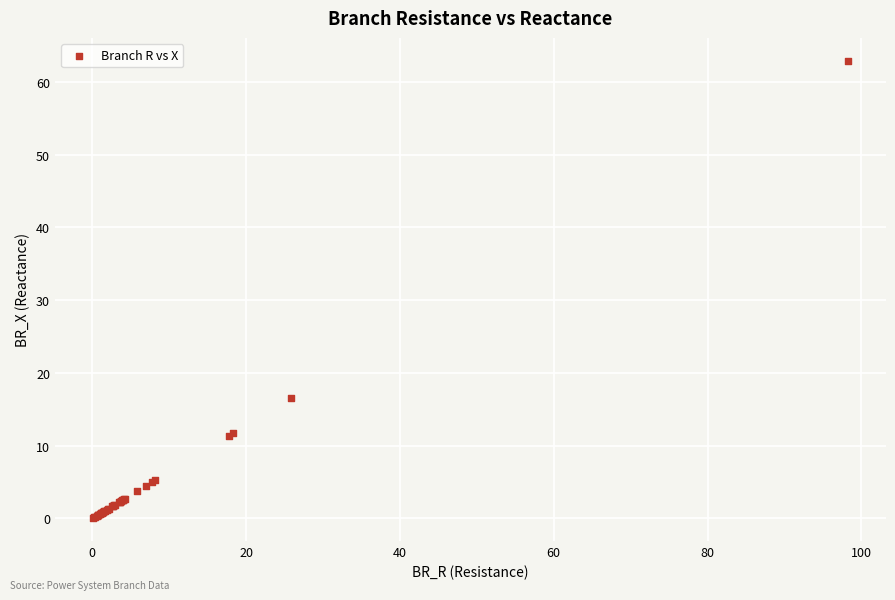

What Y value in the scatter plot is closest to 31?

16.5